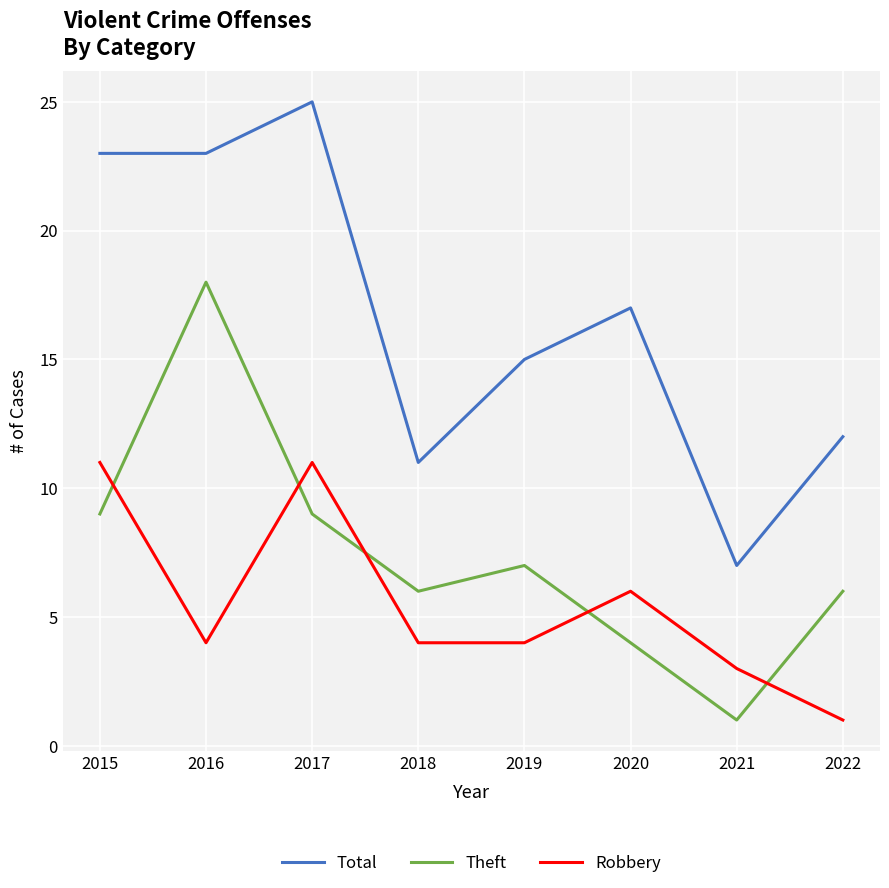

At 2017, list the series in order from largest to smallest.

Total, Robbery, Theft